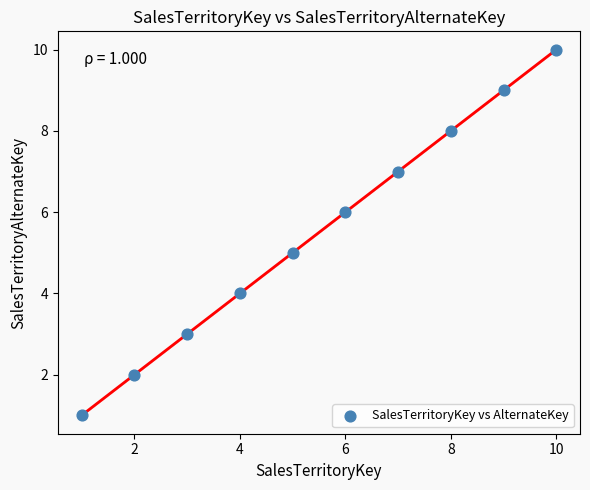

What is the range of X values (max minus min)?

9